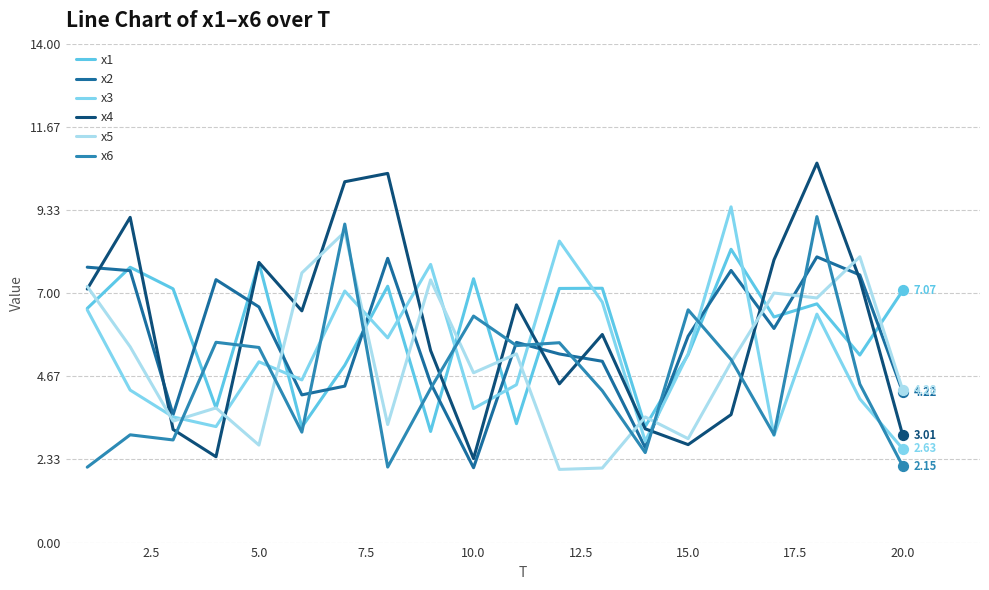

Is this an area chart (filled region under the line)?

No